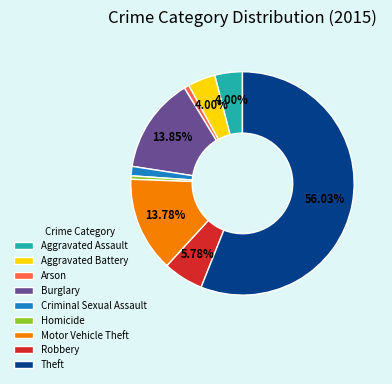

What is the total percentage of Aggravated Battery and Theft?

60.0%